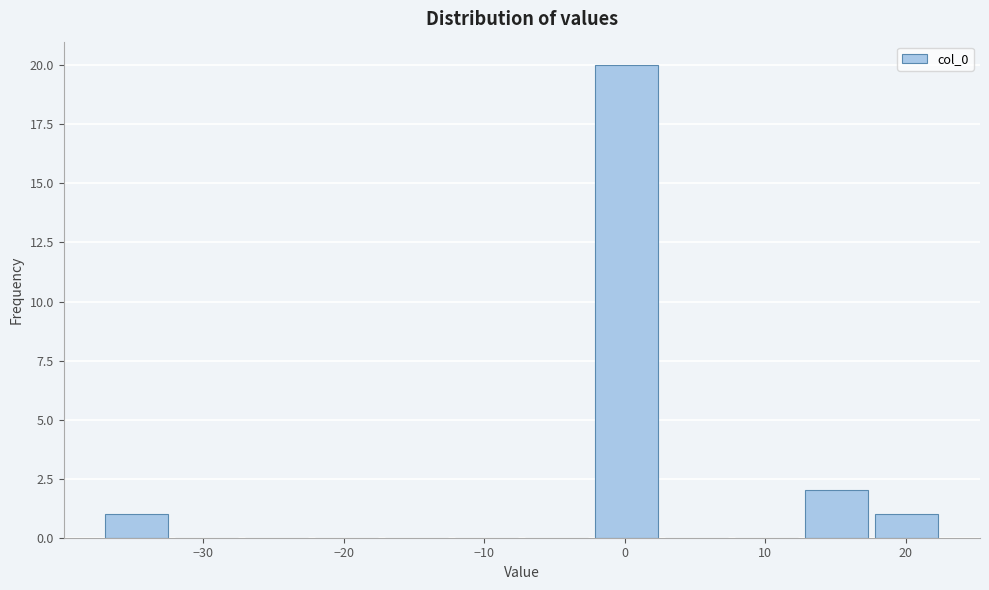

Reading left to right, transcribe this chart: for each bar, give the range it covers on the x-axis and its height. Neither the bar edges nor the heights are printed on the chart, so give them approximately, as read against the axes.

-37 to -32: 1
-32 to -27: 0
-27 to -22: 0
-22 to -17: 0
-17 to -12: 0
-12 to -7: 0
-7 to -2: 0
-2 to 3: 20
3 to 8: 0
8 to 13: 0
13 to 18: 2
18 to 23: 1